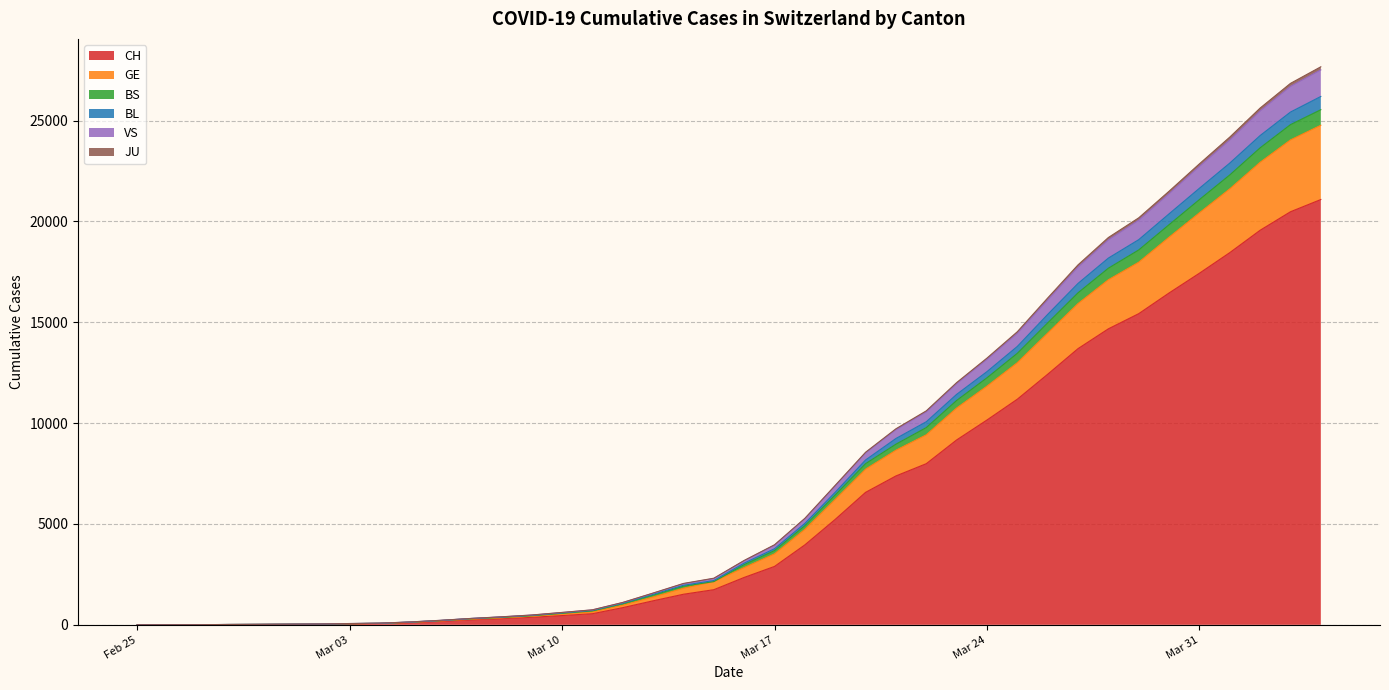

How many data points in VS are above 3176?

19